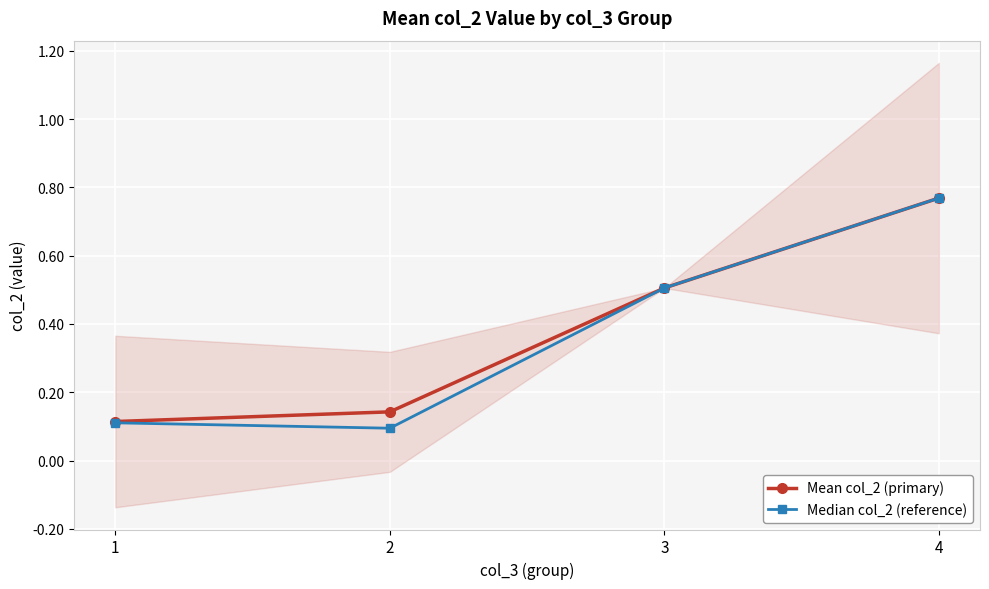

Which series has the largest range (max minus min)?

Median col_2 (reference)